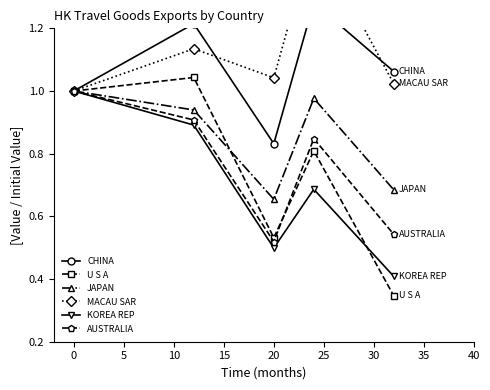

True or false: U S A has more than 1 points higher than both neighbors.

True